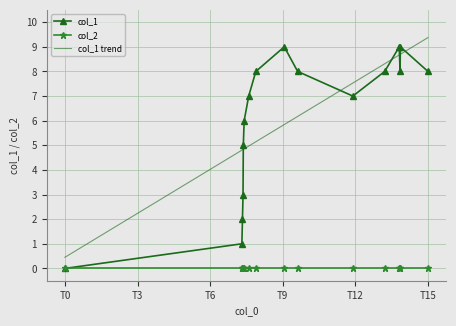

What is the maximum value shown in the chart?

9